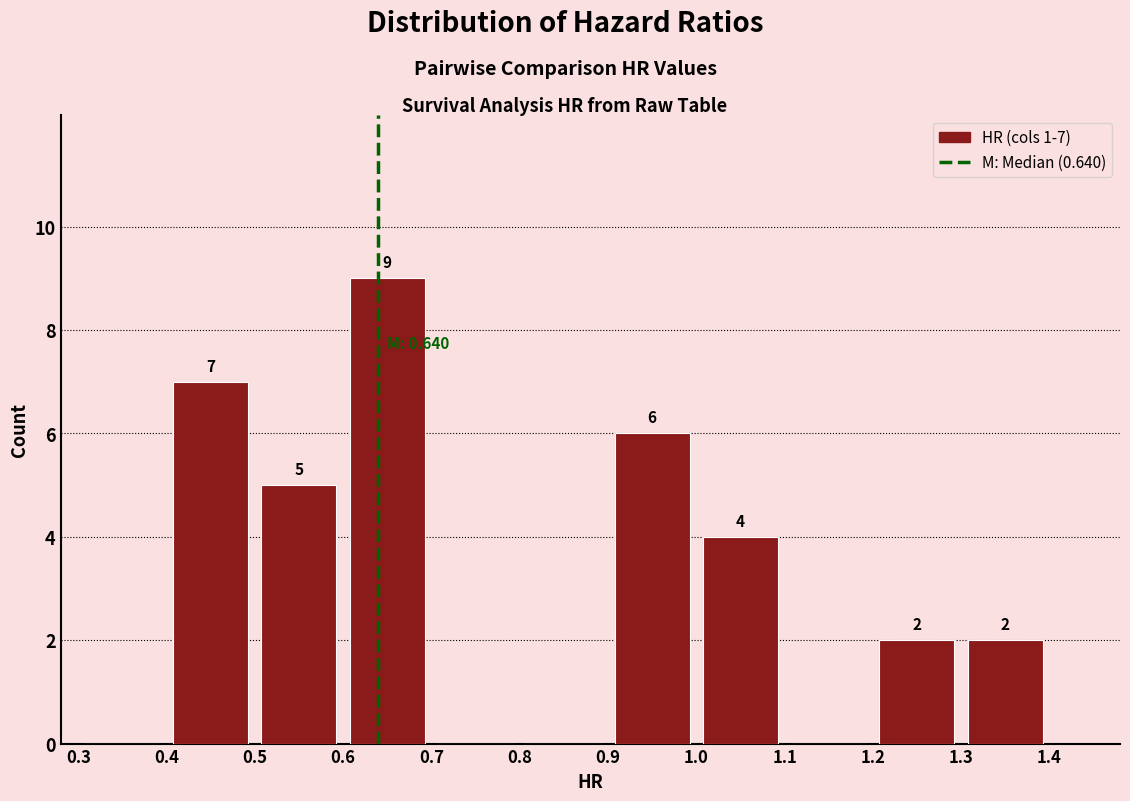

Which range on the x-axis has the tallest bar?

0.6 to 0.7